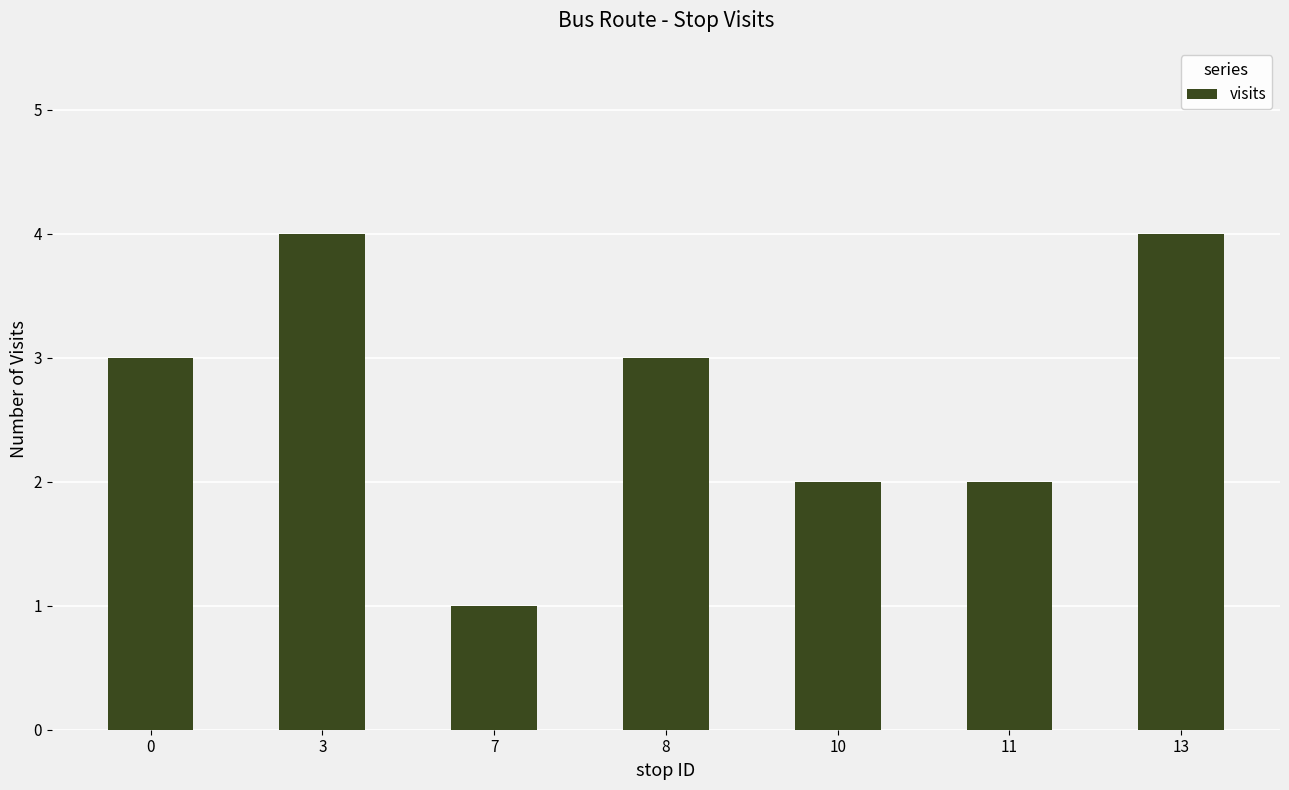

Is it true that the value at 8 is 2?

False